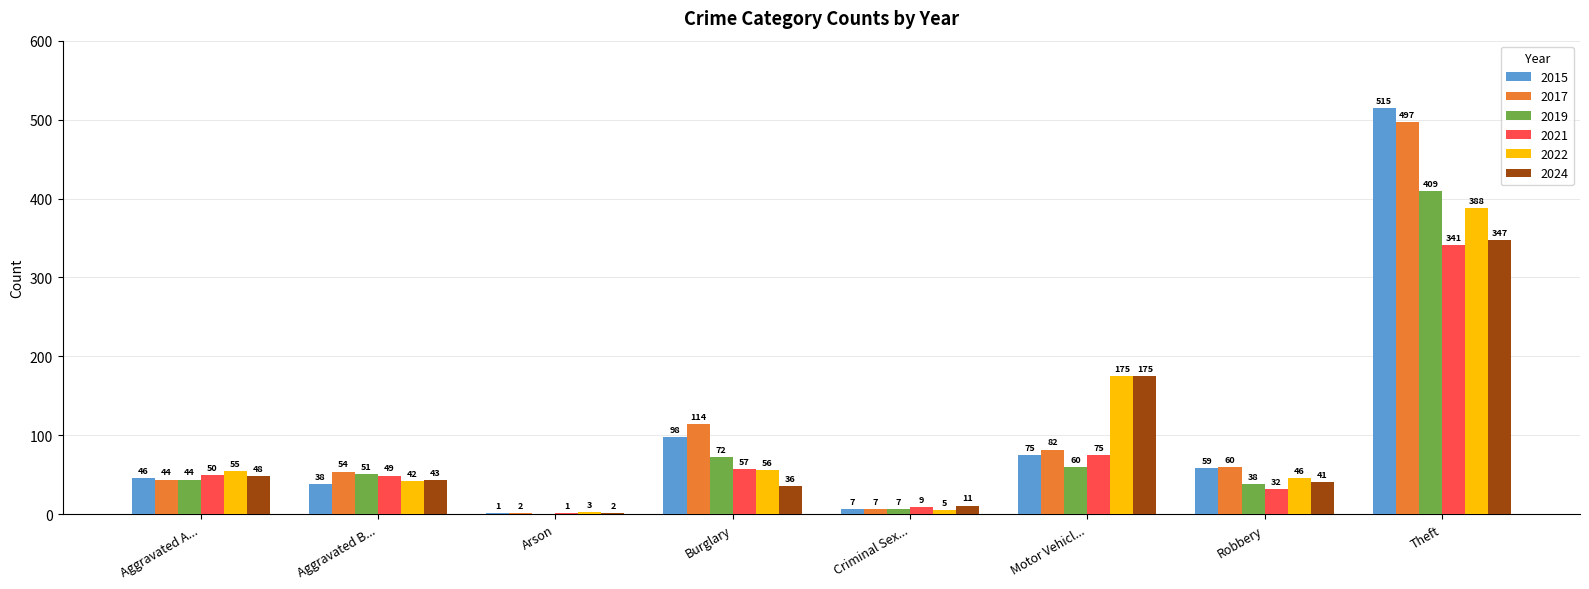

Which series changed the most between Aggravated A... and Theft?

2015